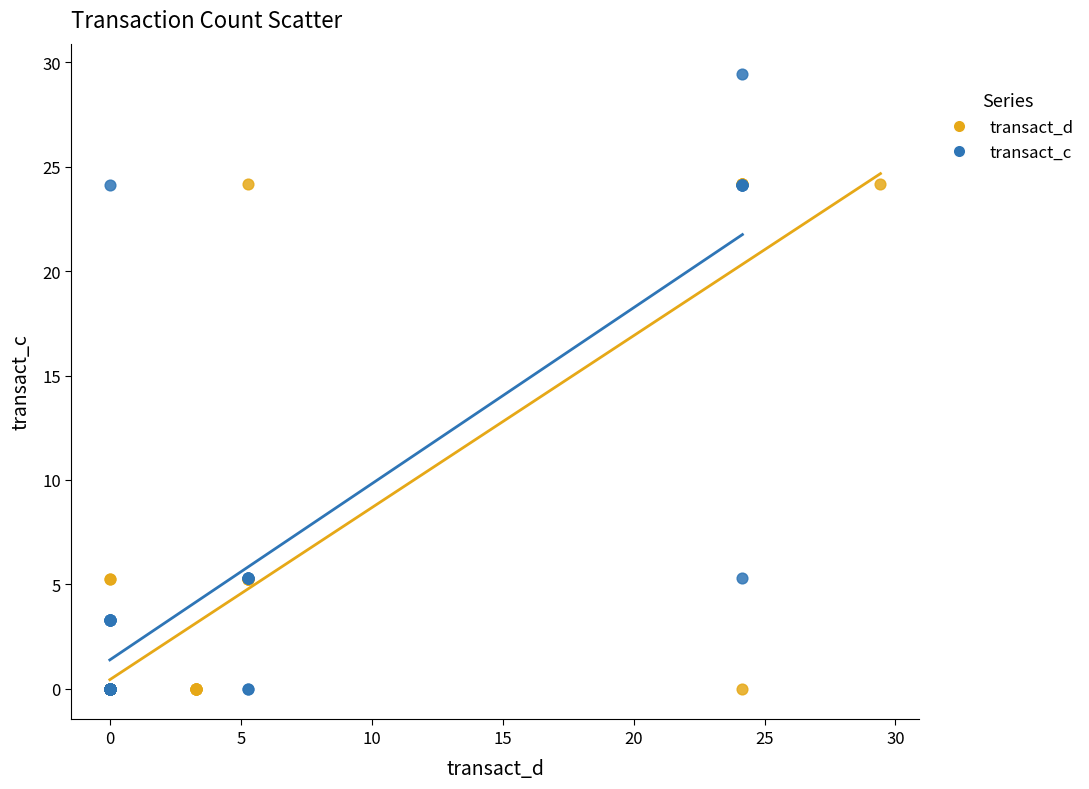

What are all the series names shown in the legend?

transact_d, transact_c